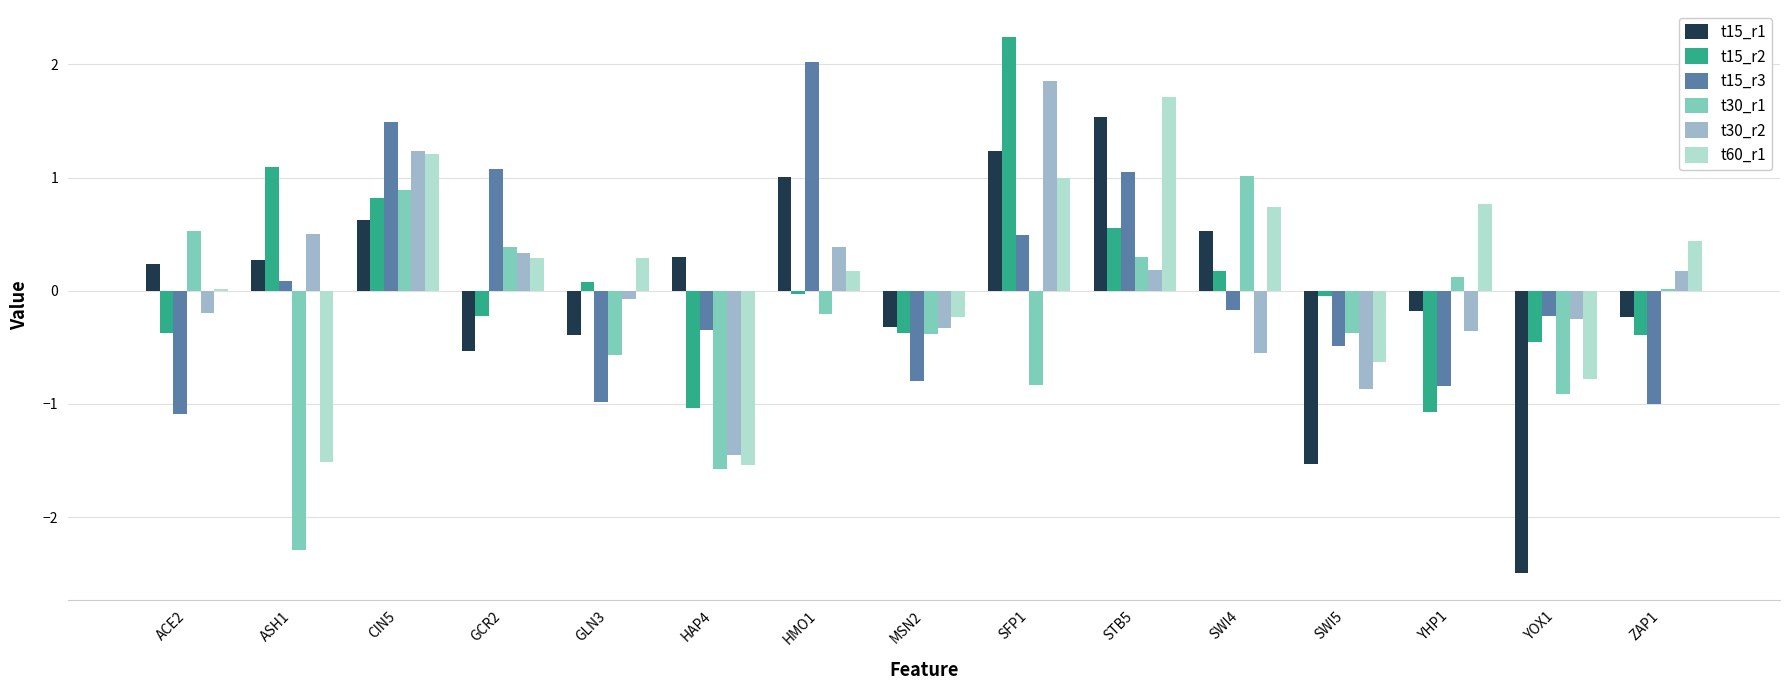

What is the difference between the t30_r1 values at HAP4 and SFP1?

0.7